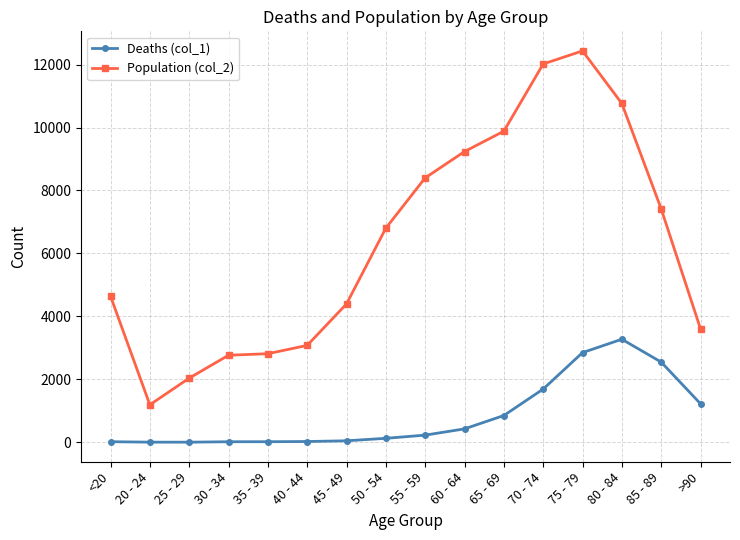

Between 60 - 64 and >90, which series saw the biggest shift?

Population (col_2)